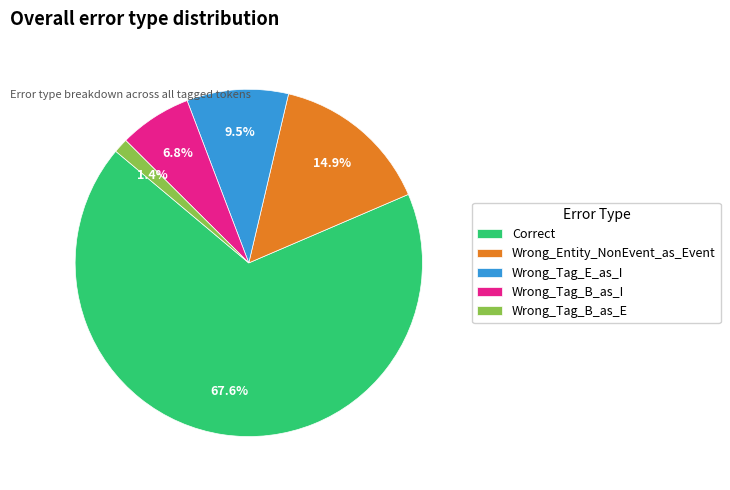

What percentage is NOT represented by Wrong_Entity_NonEvent_as_Event?

85.1%